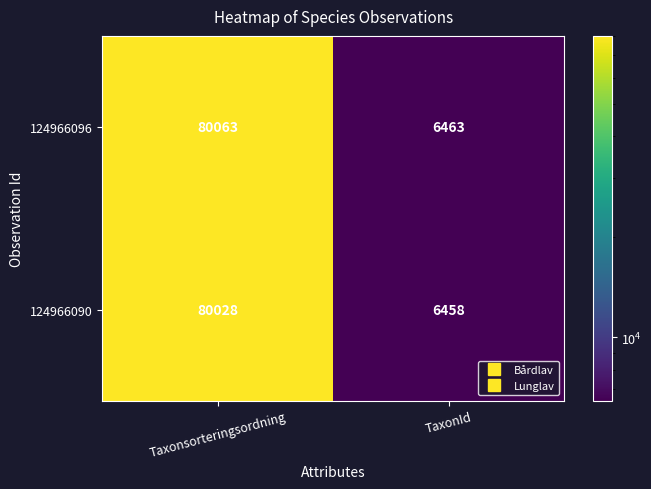

What is the minimum value shown in the chart?

6458